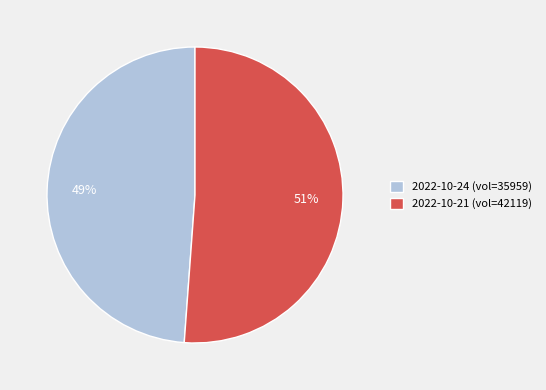

To the nearest percent, what is the difference between the 2022-10-24 (vol=35959) and 2022-10-21 (vol=42119) slice percentages?

2%